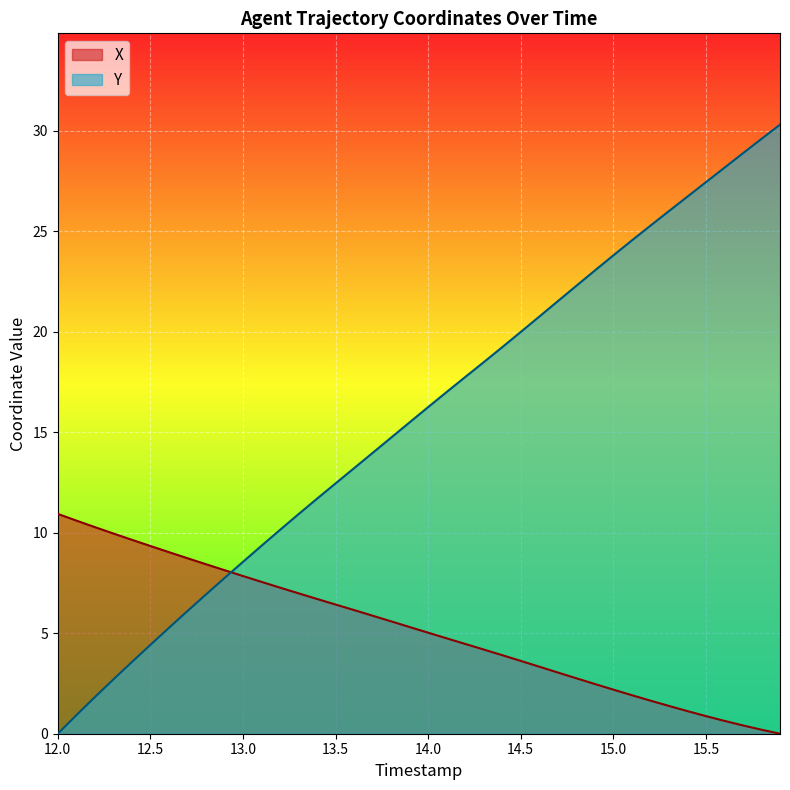

True or false: Y has more than 0 interior local peaks.

False